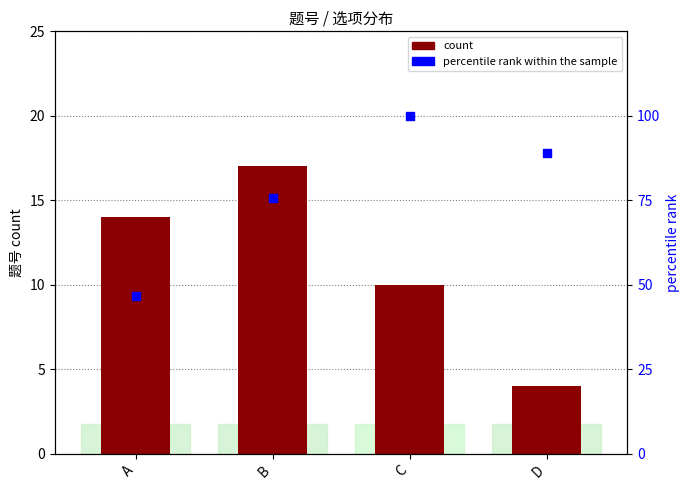

At how many categories does at least one series exceed 8?

4